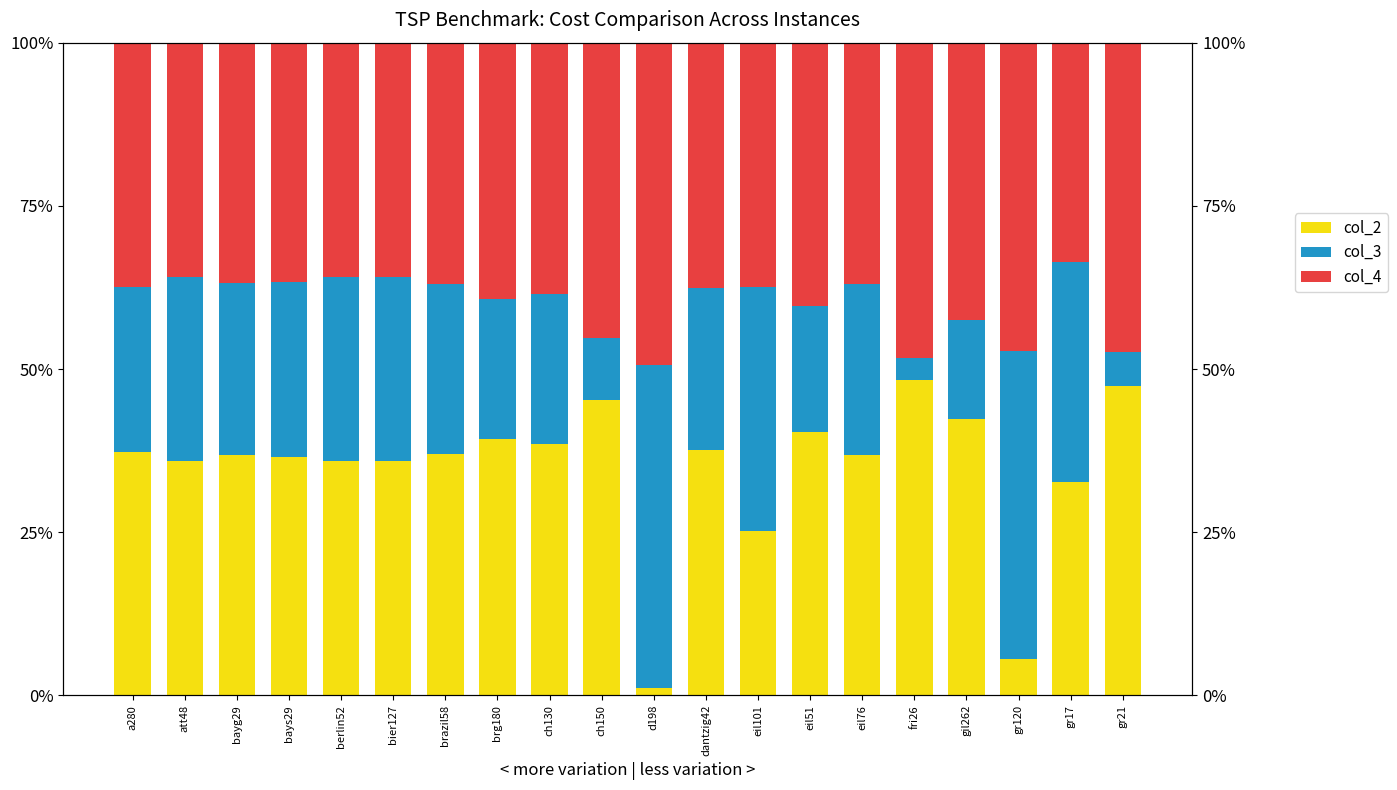

Are the bars horizontal?

No